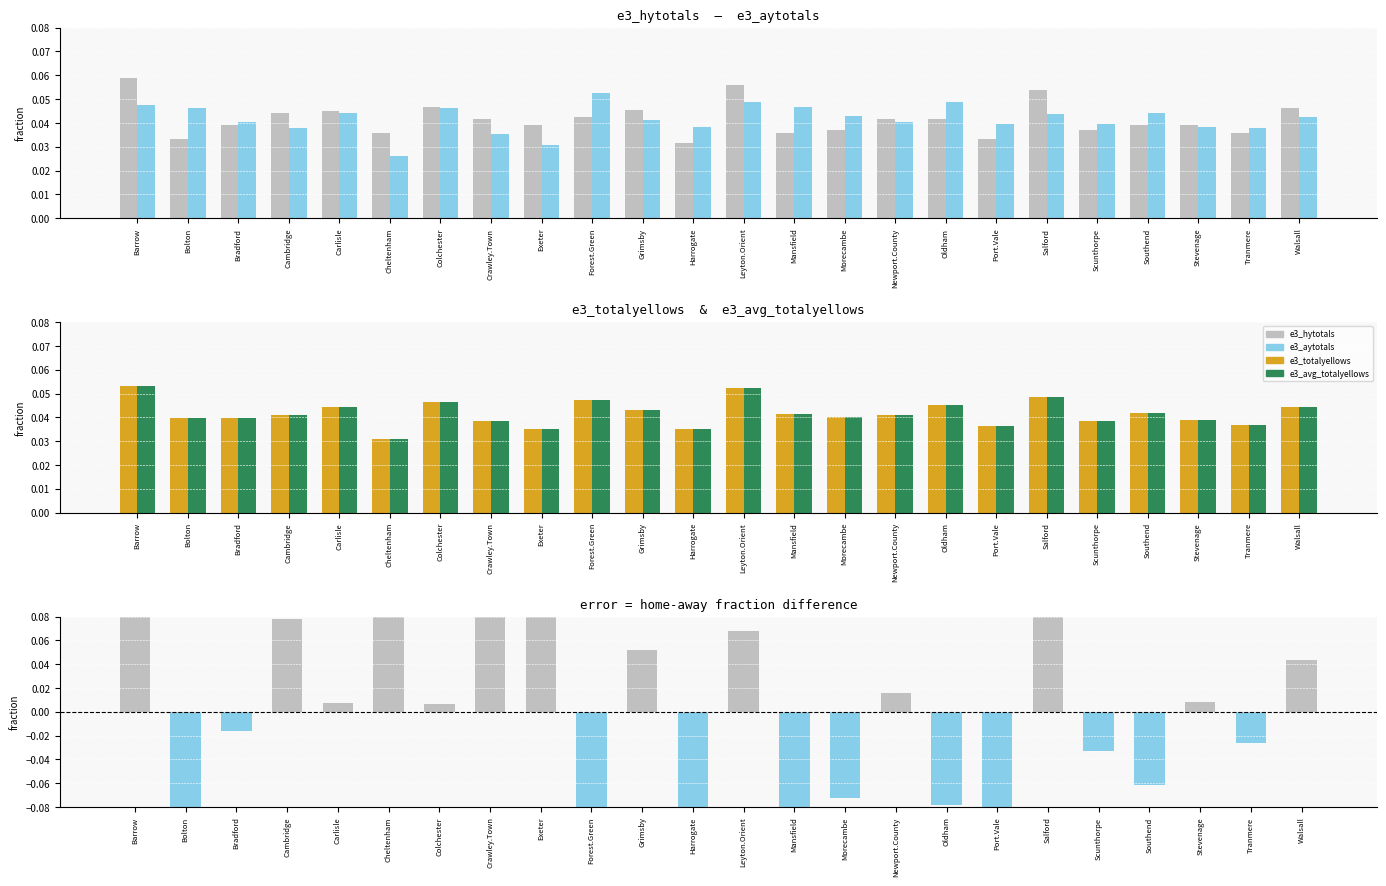

How many groups of bars are there?

24